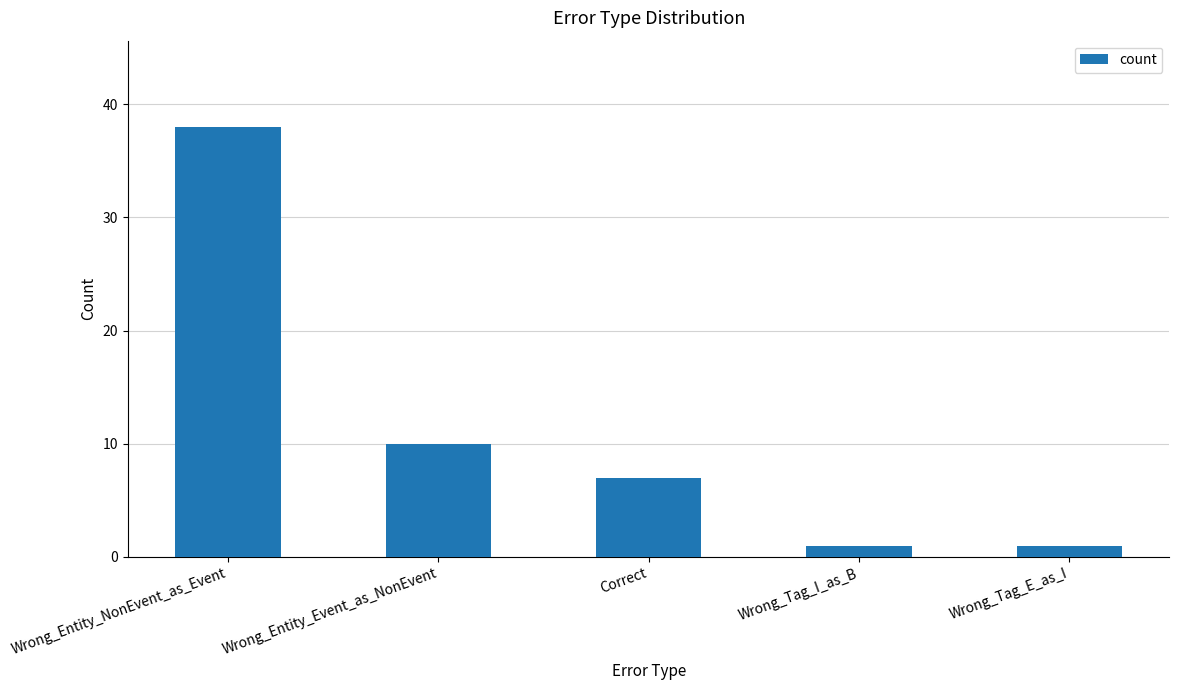

What is the ratio of the value at Wrong_Entity_Event_as_NonEvent to the value at Wrong_Entity_NonEvent_as_Event?

0.3